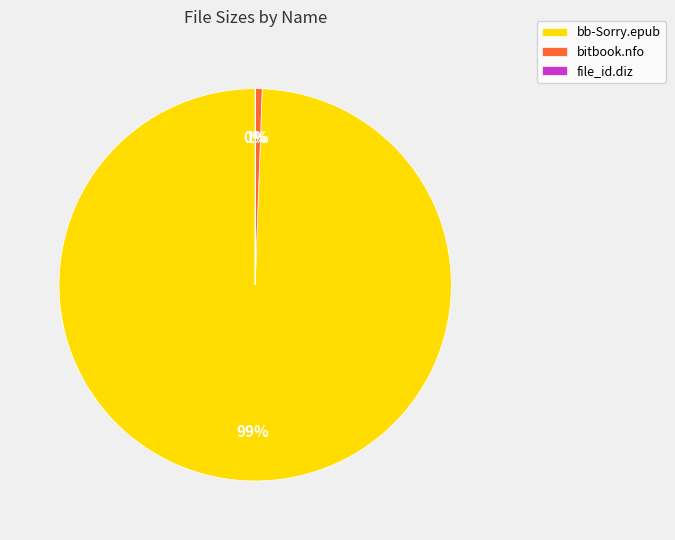

Is bitbook.nfo the majority of the pie?

No